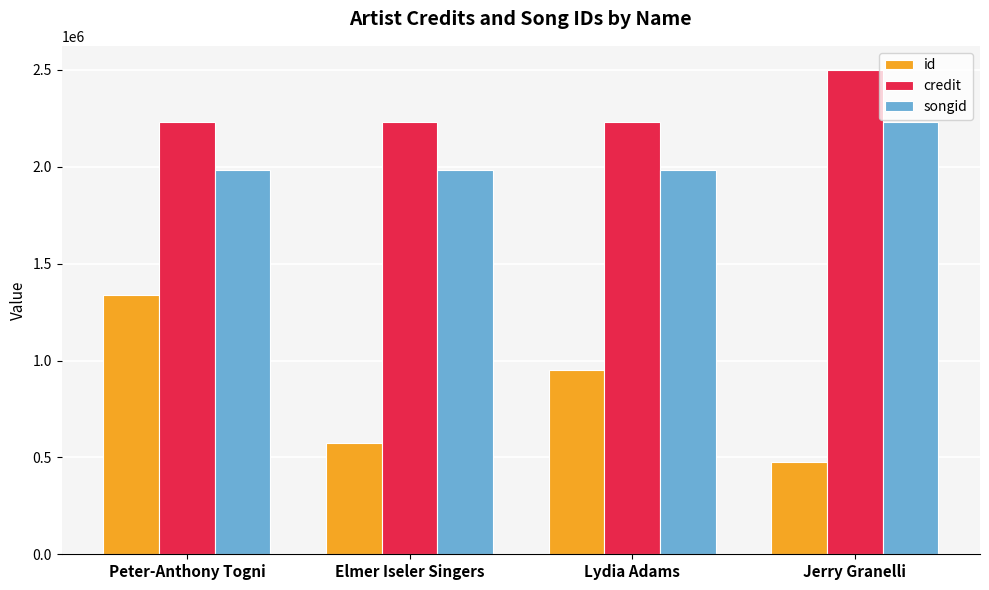

What is the difference between the highest and lowest values at Elmer Iseler Singers?

1658948